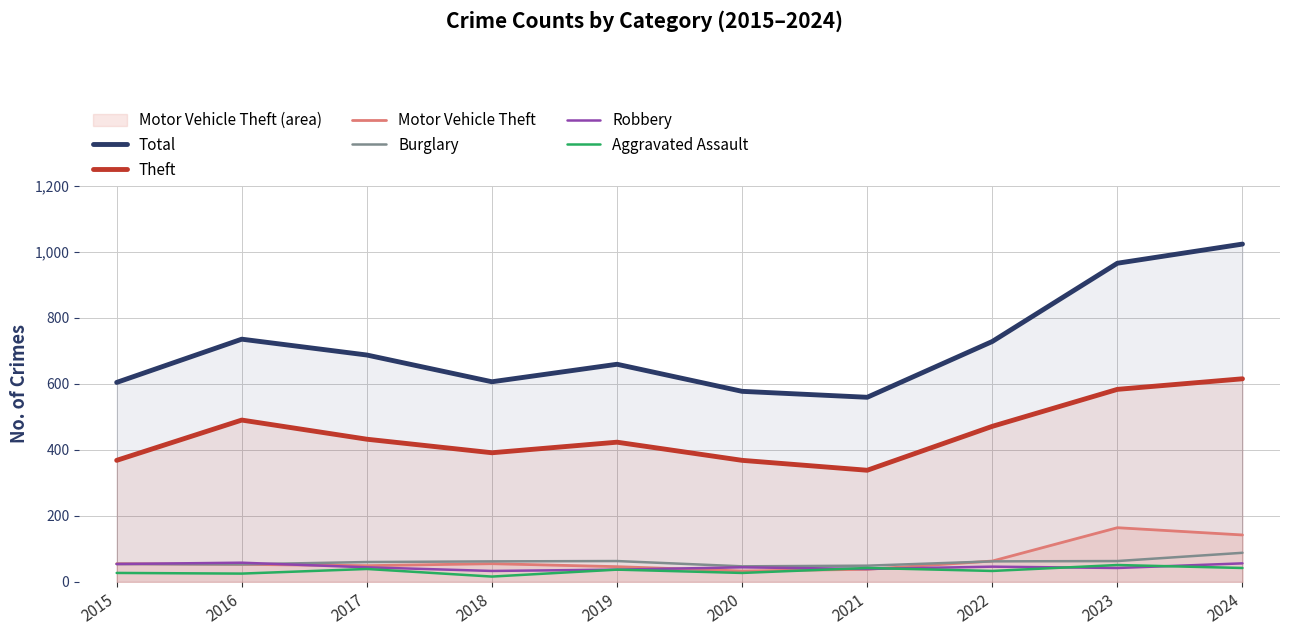

Where is the first local minimum for Motor Vehicle Theft?

2017